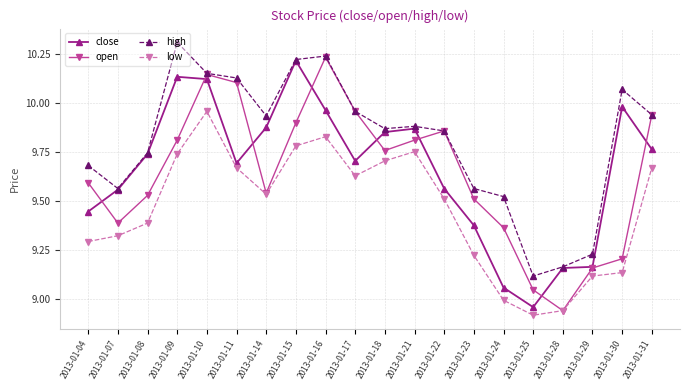

What is the total value across all series at 2013-01-29?

36.7